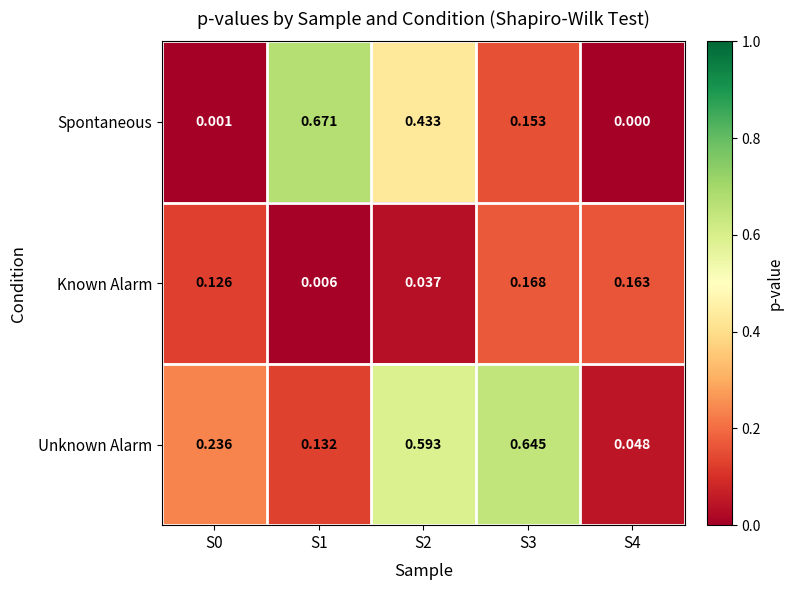

How many data points does each series have?

5